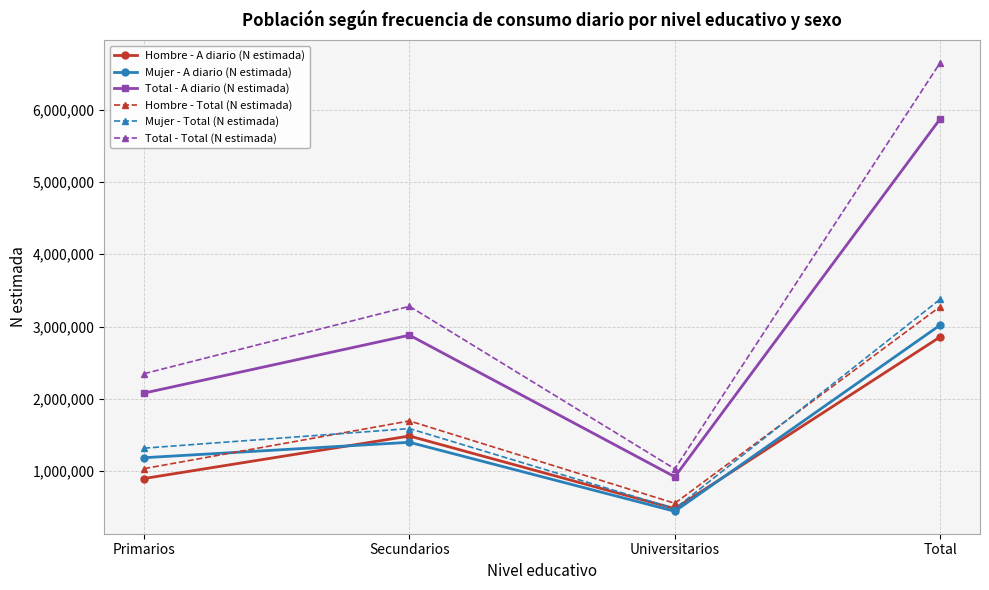

What is the label of the 2nd point from the right?

Universitarios